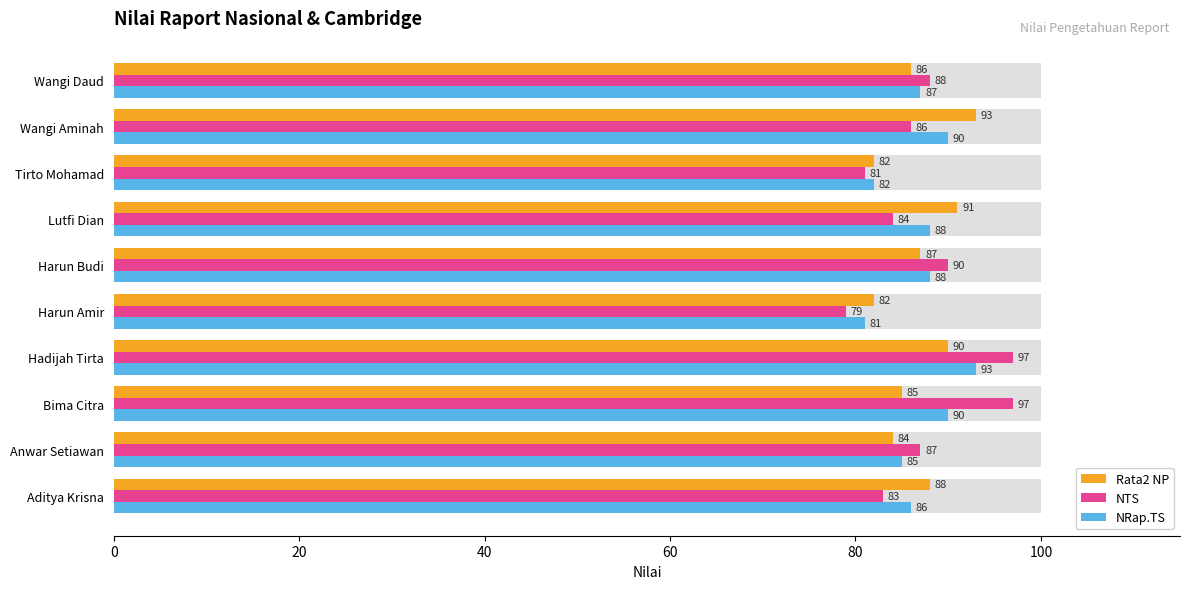

How many data points does each series have?

10